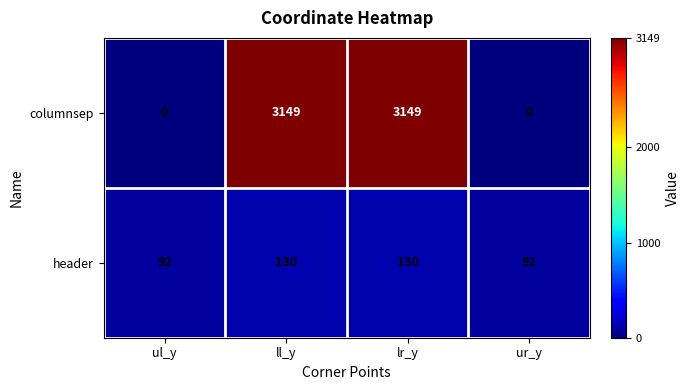

What value does the header series have at ur_y, to the nearest 10?

90